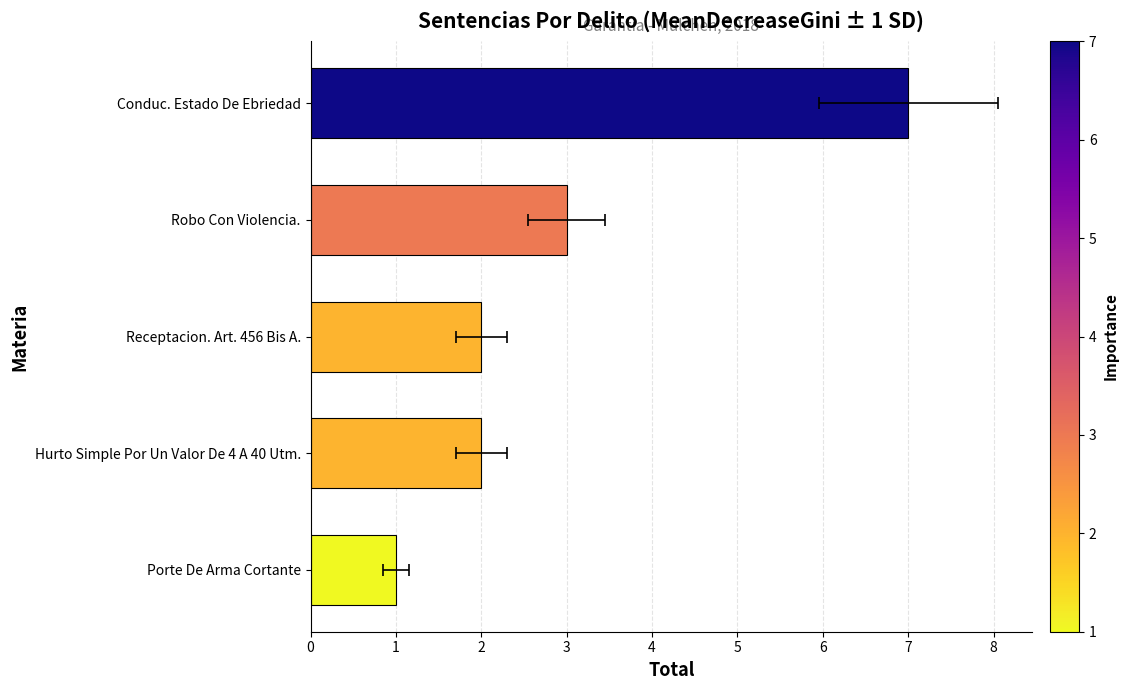

What is the smallest value displayed?

1